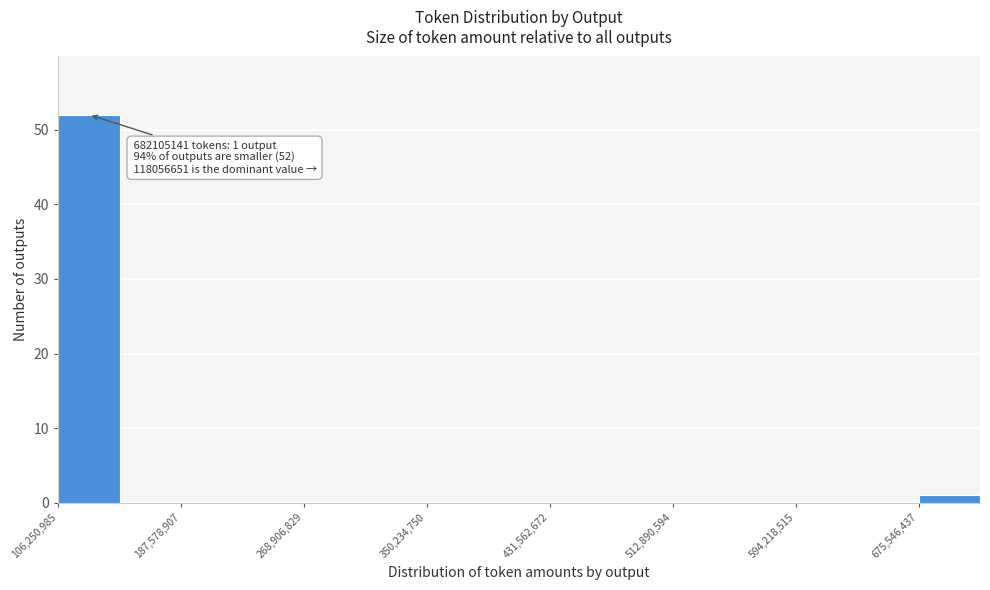

Over which range of the x-axis is the bar tallest?

110000000 to 150000000